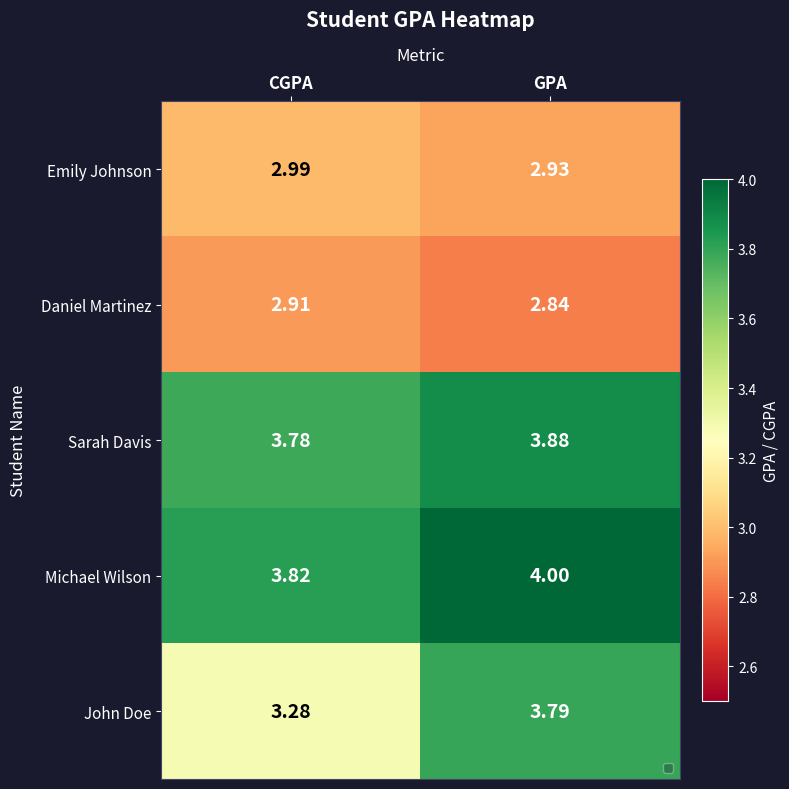

How many distinct data groups are displayed?

5